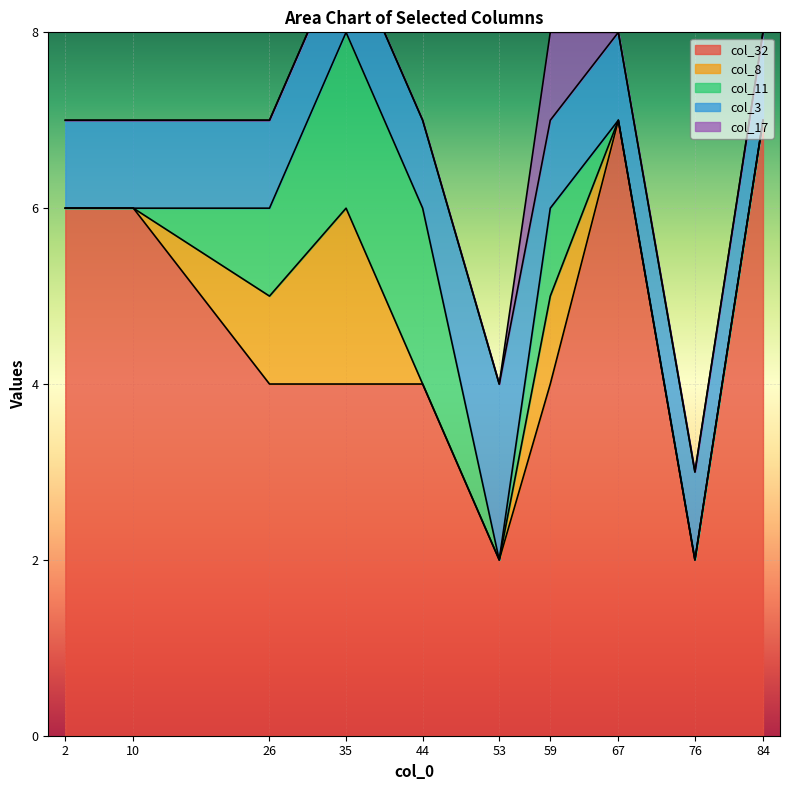

Reading left to right, extract all data points from this chart.

col_32: 6	6	4	4	4	2	4	7	2	7
col_8: 0	0	1	2	0	0	1	0	0	0
col_11: 0	0	1	2	2	0	1	0	0	0
col_3: 1	1	1	1	1	2	1	1	1	1
col_17: 0	0	0	0	0	0	1	0	0	0